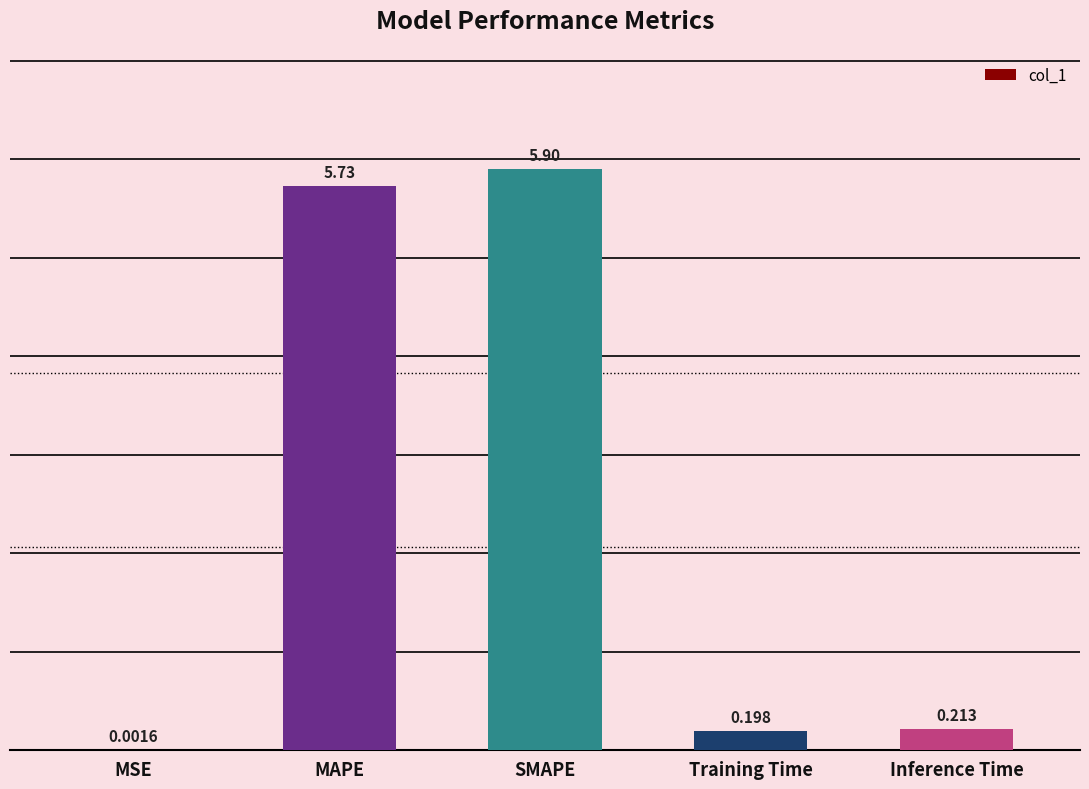

Are the bars grouped side by side (vs. stacked)?

No